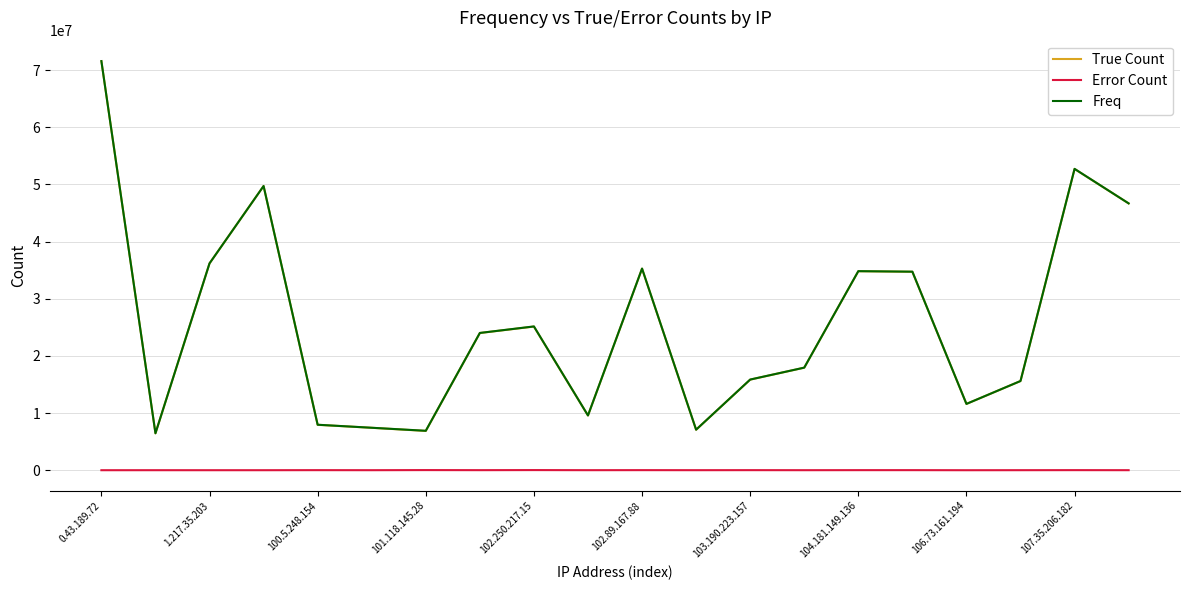

Is this an area chart (filled region under the line)?

No